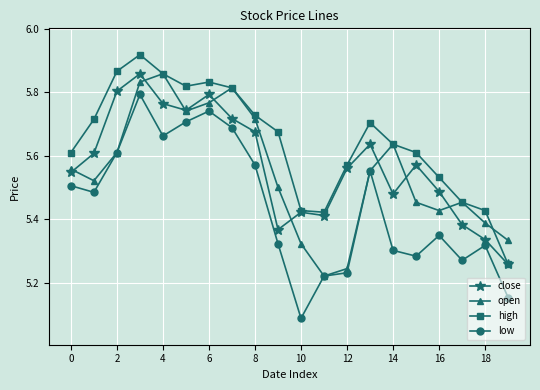

How many interior local valleys does the open series have?

4